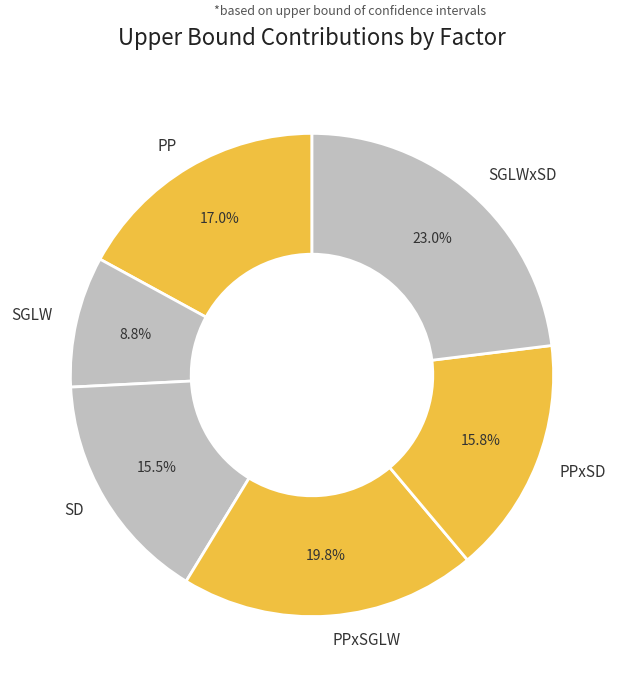

To the nearest percent, what percentage of the pie is PPxSGLW?

20%